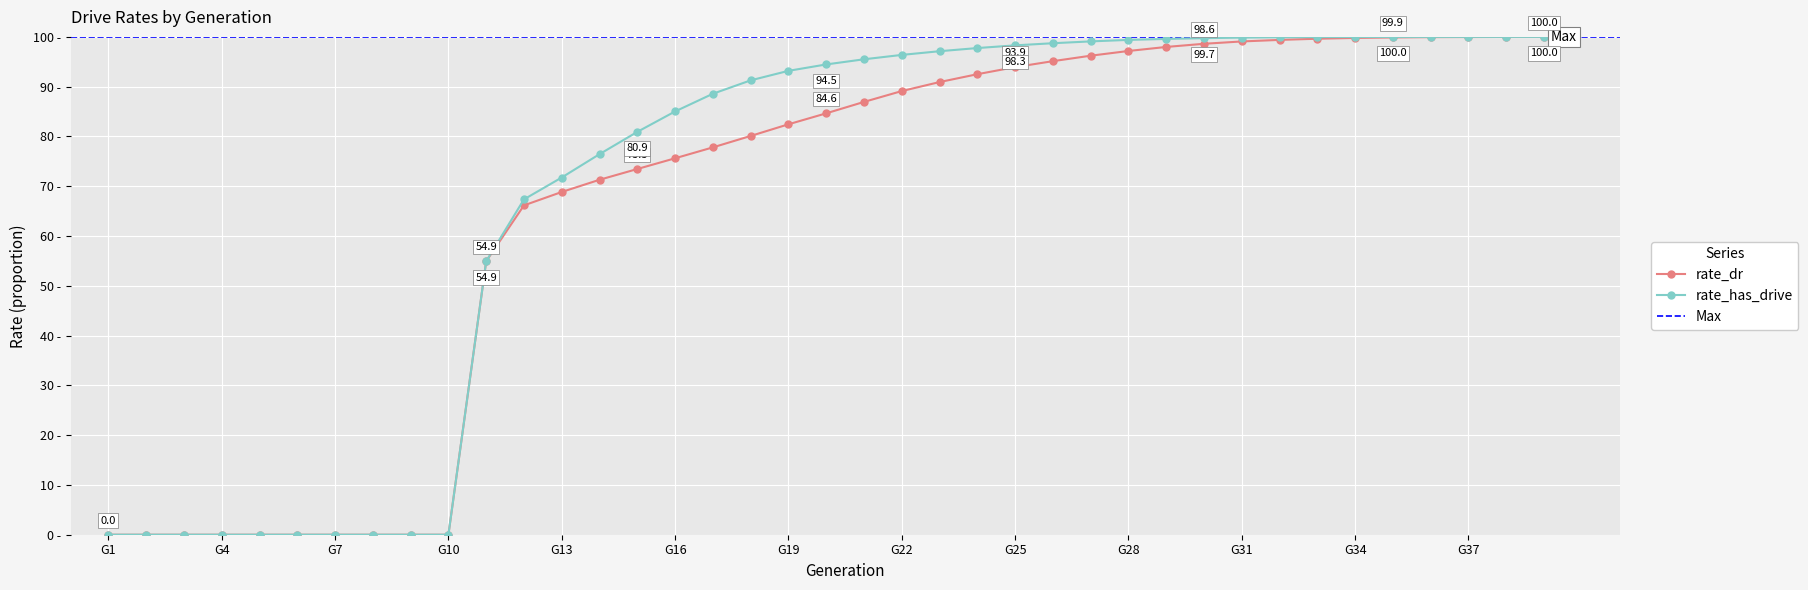

List the series in order of their peak value, highest first.

rate_has_drive, rate_dr